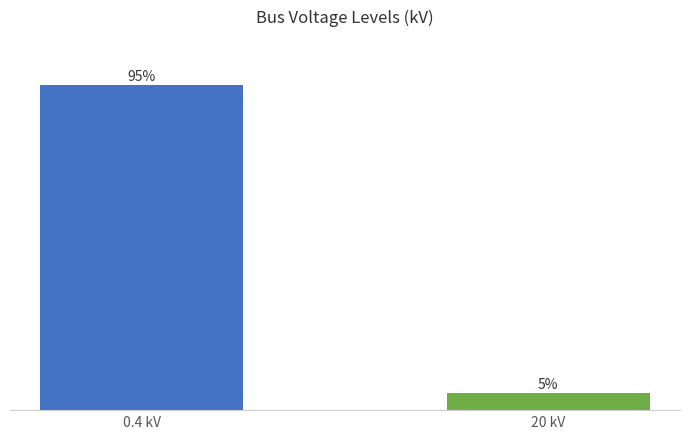

Which category has the lowest value across all series?

20 kV